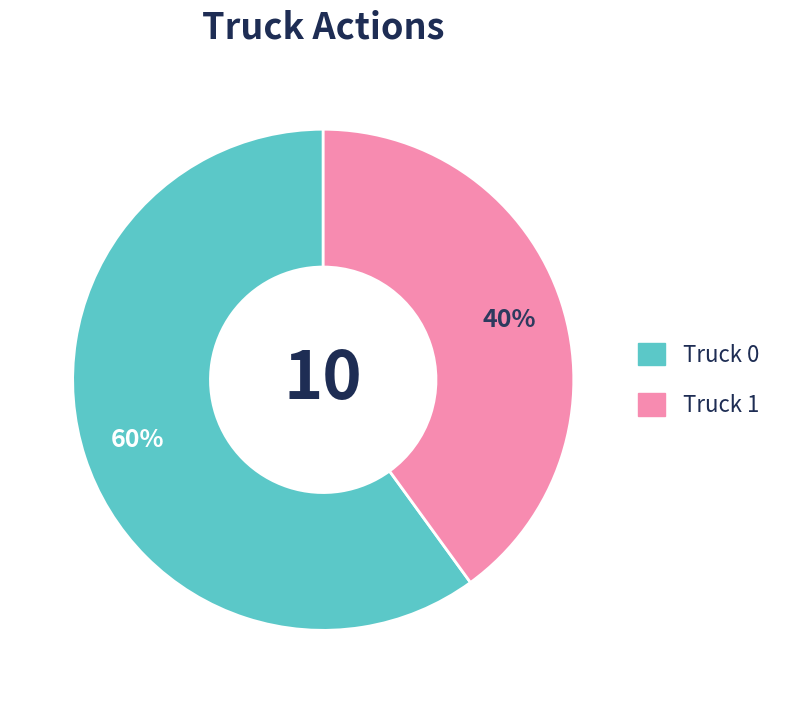

Count the number of slices in the pie.

2